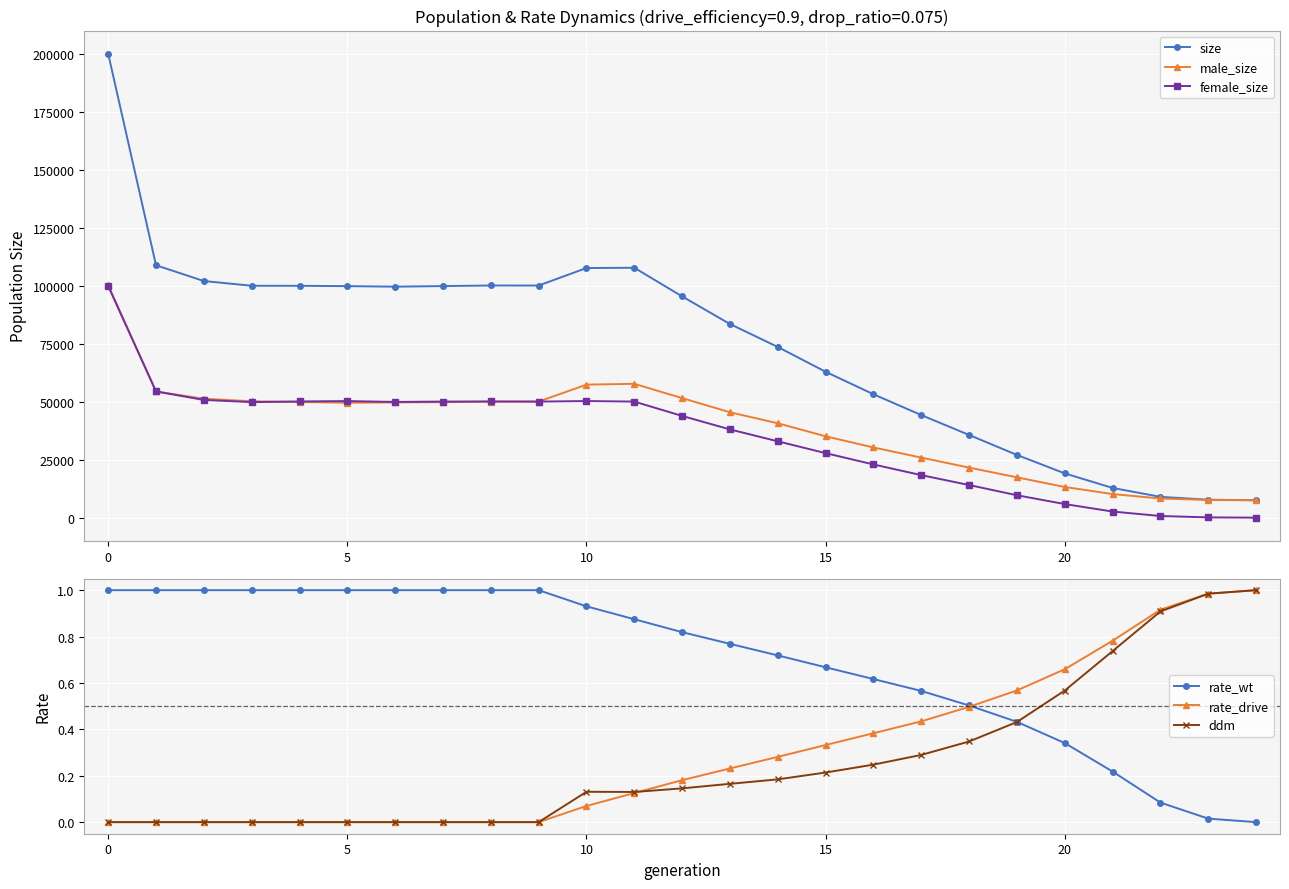

Reading left to right, transcribe all the data shown in this chart.

size: 199967.0	108793.0	101999.0	99959.0	99936.0	99793.0	99561.0	99825.0	100073.0	100055.0	107606.0	107716.0	95367.0	83463.0	73578.0	62880.0	53190.0	44211.0	35638.0	27034.0	19079.0	12805.0	8971.0	7733.0	7500.0
male_size: 100132.0	54403.0	51251.0	50163.0	49849.0	49539.0	49682.0	49792.0	49984.0	50032.0	57342.0	57687.0	51522.0	45431.0	40674.0	35069.0	30259.0	25886.0	21574.0	17376.0	13218.0	10171.0	8258.0	7615.0	7500.0
female_size: 99835.0	54390.0	50748.0	49796.0	50087.0	50254.0	49879.0	50033.0	50089.0	50023.0	50264.0	50029.0	43845.0	38032.0	32904.0	27811.0	22931.0	18325.0	14064.0	9658.0	5861.0	2634.0	713.0	118.0	0.0
rate_wt: 1.0	1.0	1.0	1.0	1.0	1.0	1.0	1.0	1.0	1.0	0.9	0.9	0.8	0.8	0.7	0.7	0.6	0.6	0.5	0.4	0.3	0.2	0.1	0.0	0.0
rate_drive: 0.0	0.0	0.0	0.0	0.0	0.0	0.0	0.0	0.0	0.0	0.1	0.1	0.2	0.2	0.3	0.3	0.4	0.4	0.5	0.6	0.7	0.8	0.9	1.0	1.0
ddm: 0.0	0.0	0.0	0.0	0.0	0.0	0.0	0.0	0.0	0.0	0.1	0.1	0.1	0.2	0.2	0.2	0.2	0.3	0.3	0.4	0.6	0.7	0.9	1.0	1.0